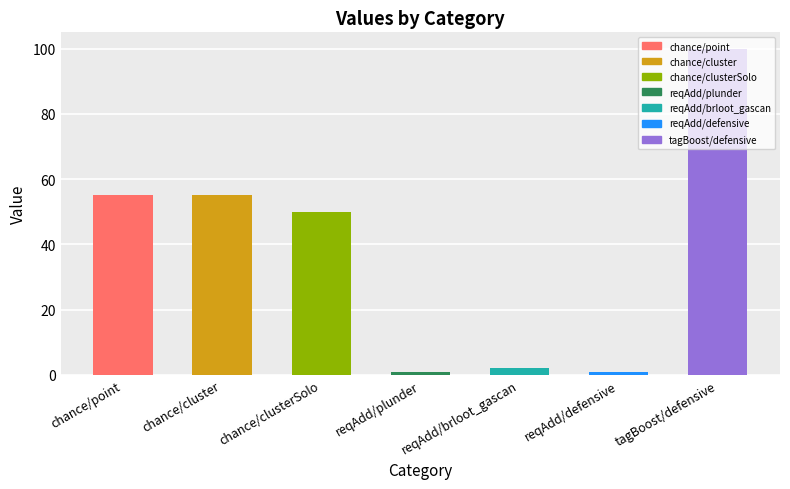

Which category has the lowest value across all series?

reqAdd/plunder